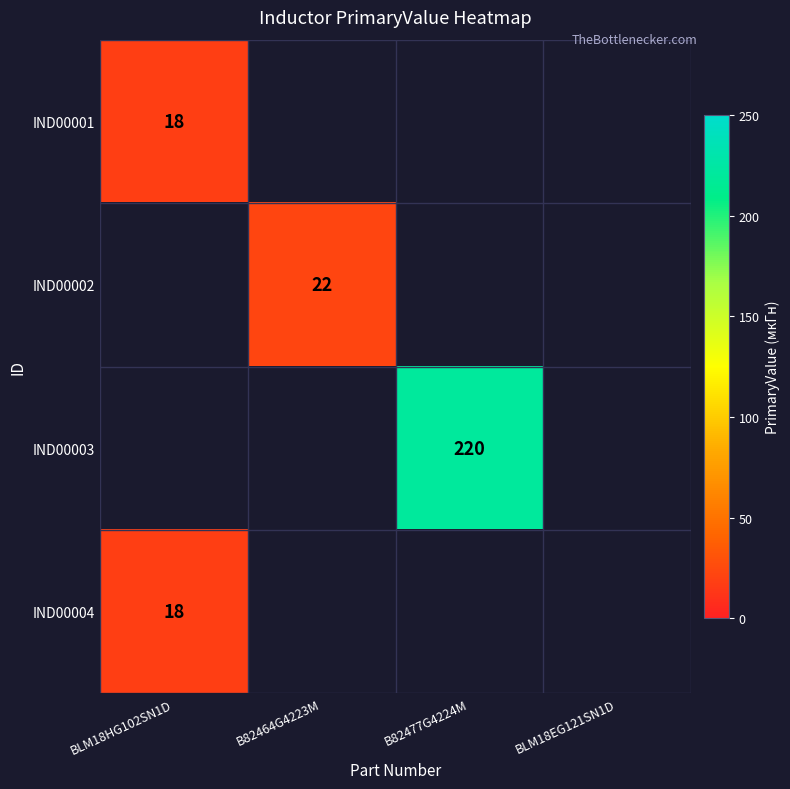

The value of IND00004 at BLM18HG102SN1D is 31. True or false?

False